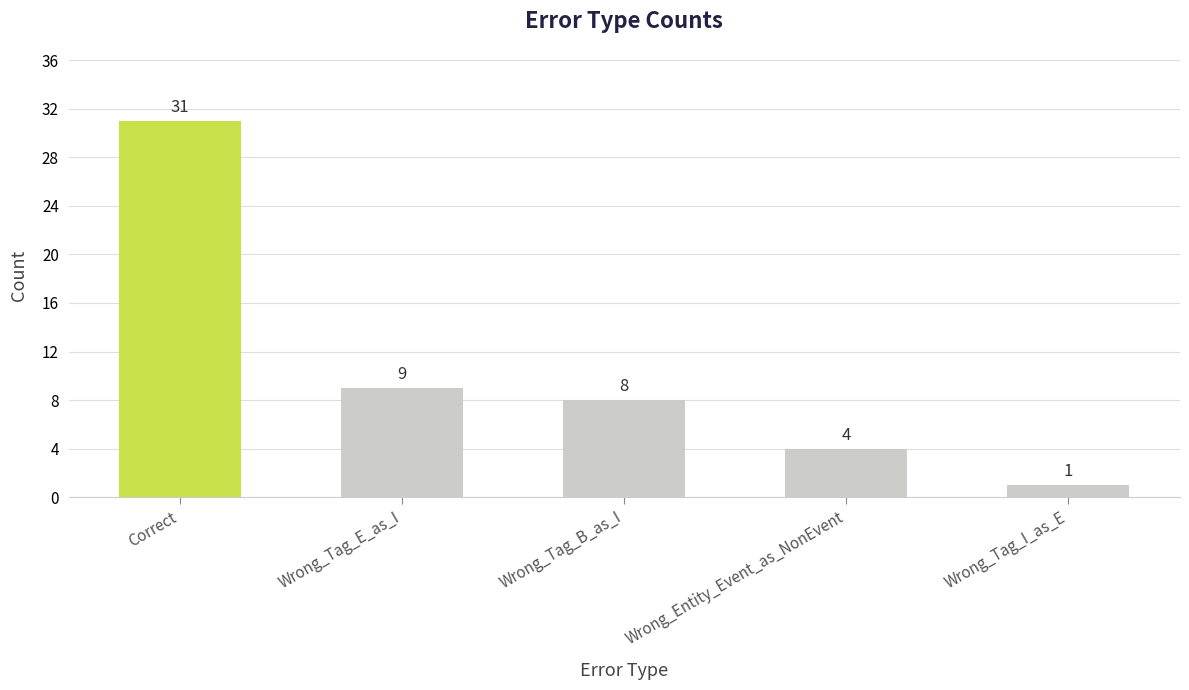

Where does the data first go above 8?

Correct